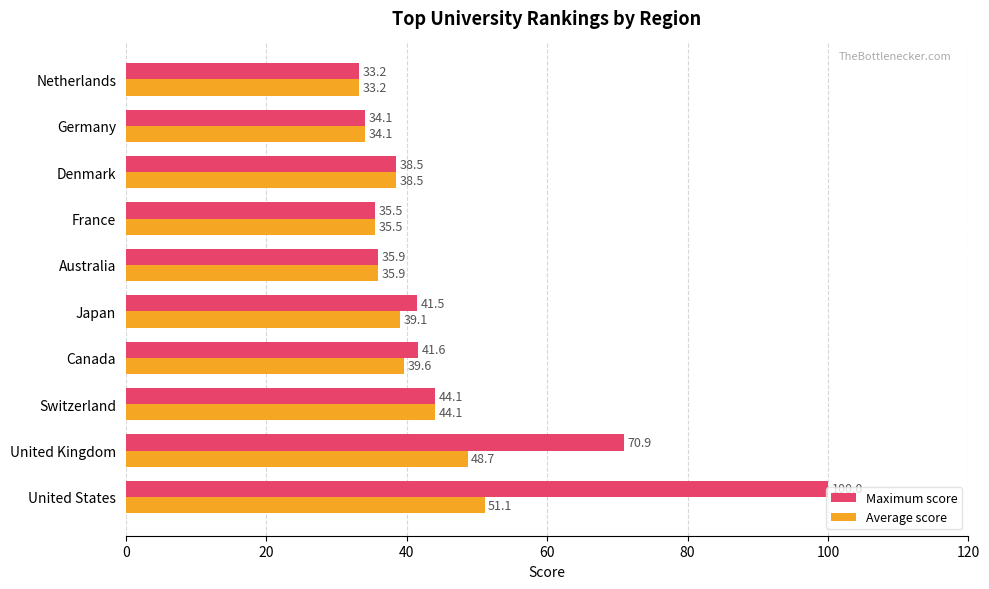

What are all the series names shown in the legend?

Maximum score, Average score